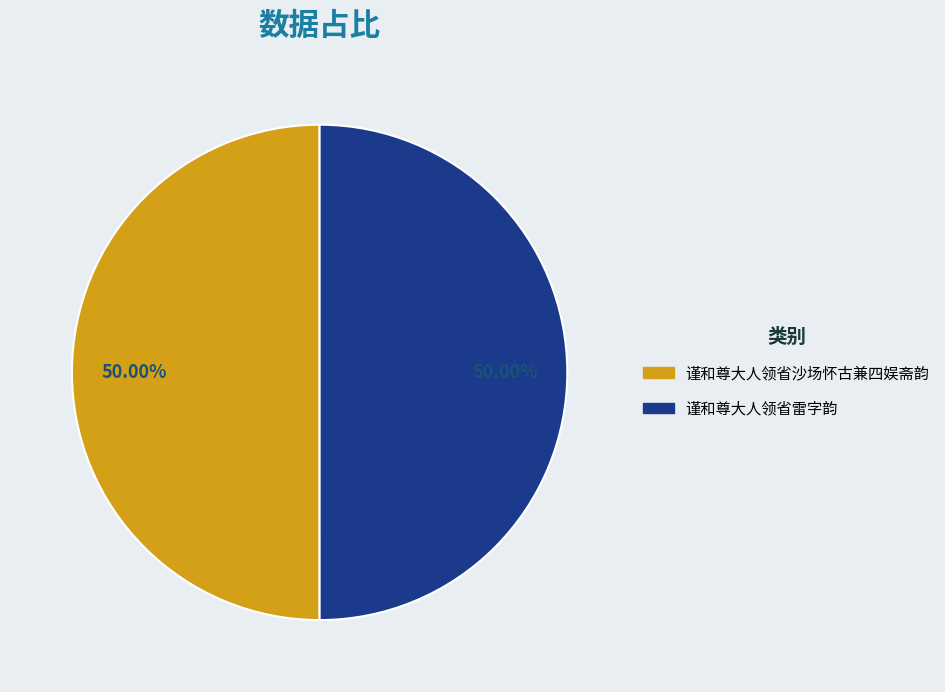

Count the number of slices in the pie.

2